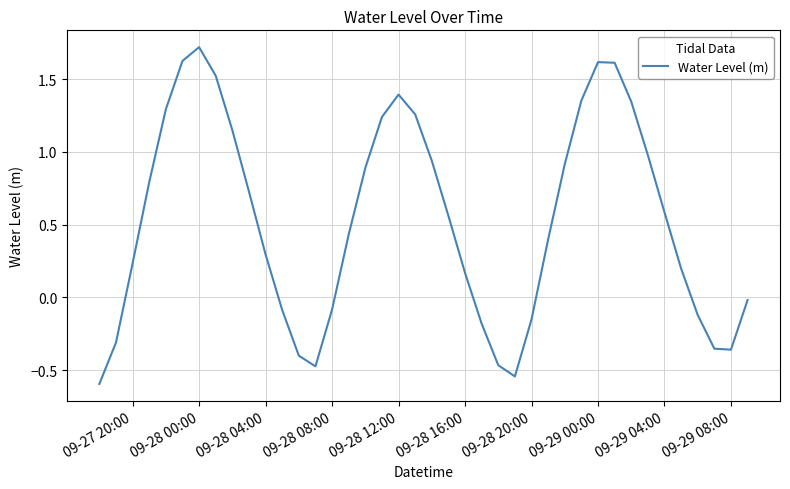

What is the difference between the maximum and minimum values?

2.3